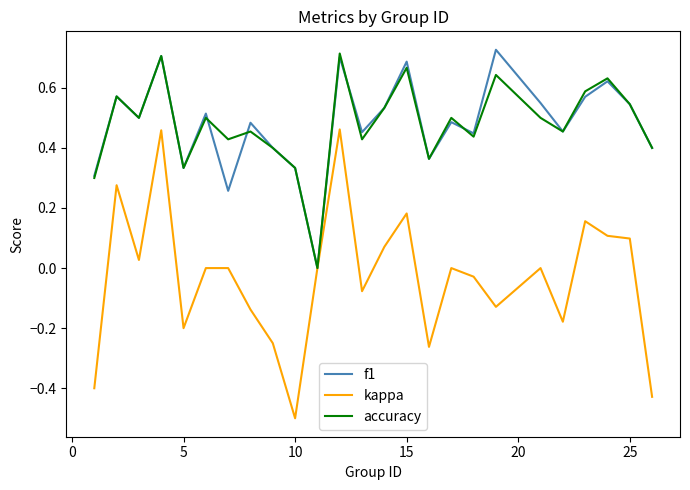

Reading left to right, list all the values displayed in this chart.

f1: 0.3	0.6	0.5	0.7	0.3	0.5	0.3	0.5	0.4	0.3	0.0	0.7	0.5	0.5	0.7	0.4	0.5	0.4	0.7	0.5	0.5	0.6	0.6	0.5	0.4
kappa: -0.4	0.3	0.0	0.5	-0.2	0.0	0.0	-0.1	-0.2	-0.5	0.0	0.5	-0.1	0.1	0.2	-0.3	0.0	-0.0	-0.1	0.0	-0.2	0.2	0.1	0.1	-0.4
accuracy: 0.3	0.6	0.5	0.7	0.3	0.5	0.4	0.5	0.4	0.3	0.0	0.7	0.4	0.5	0.7	0.4	0.5	0.4	0.6	0.5	0.5	0.6	0.6	0.5	0.4